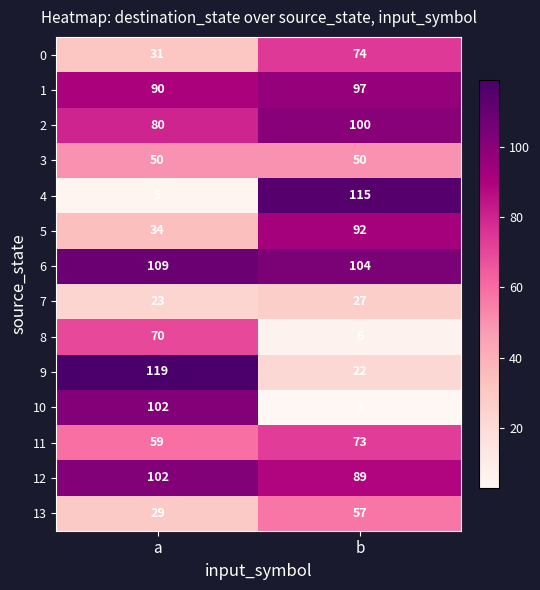

Which series has the largest range (max minus min)?

4